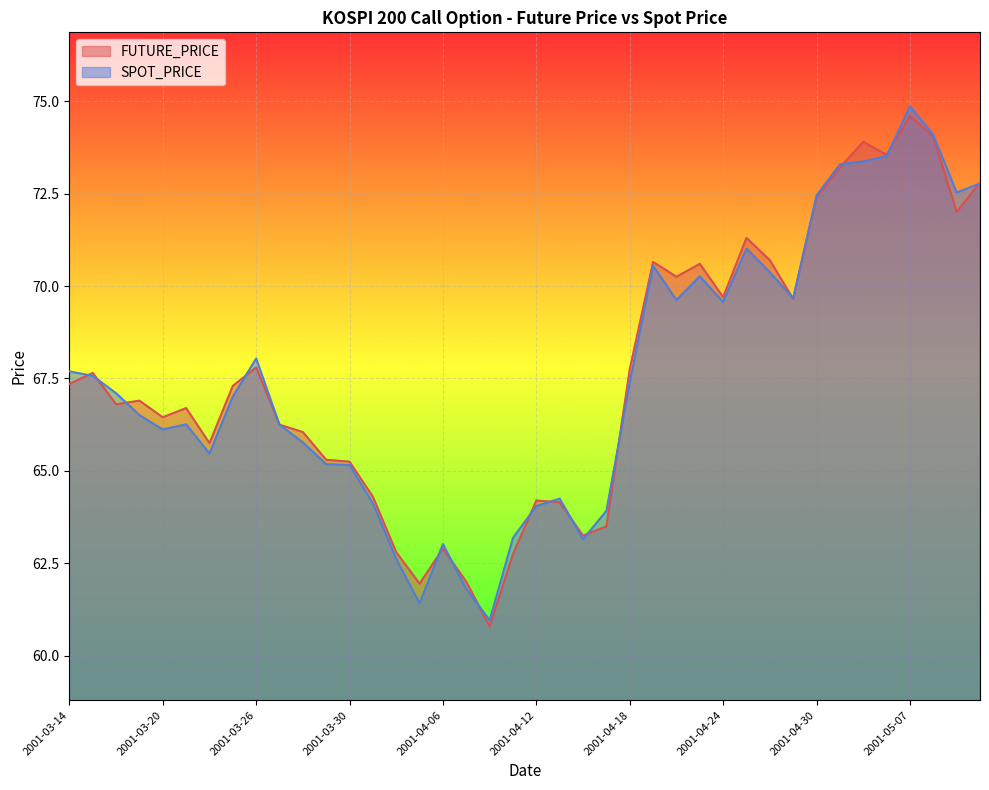

What is the difference between the highest and lowest values at 2001-04-09?

0.2